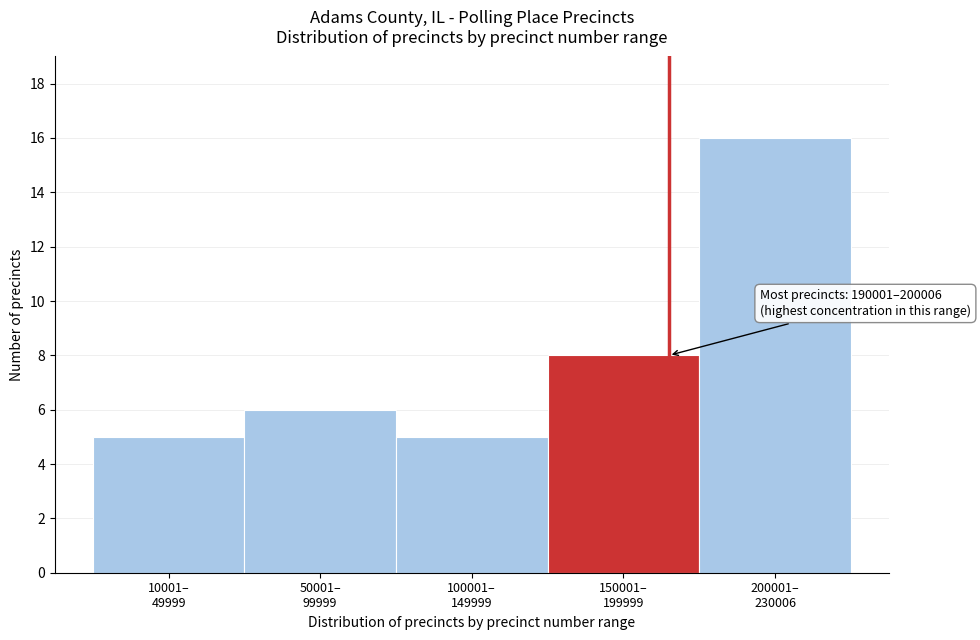

Reading left to right, transcribe all the data shown in this chart.

5	6	5	8	16